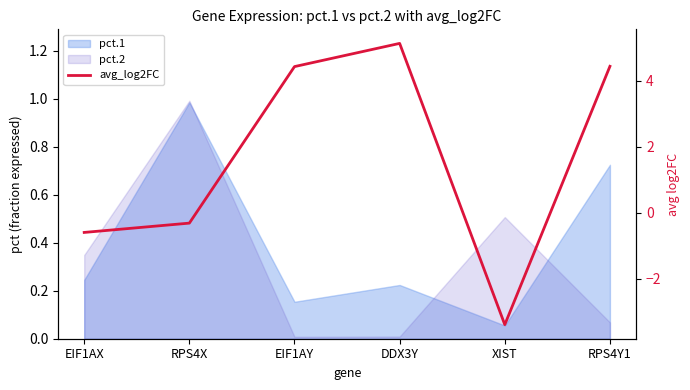

How many points are lower than both their immediate neighbors (excluding endpoints)?

1